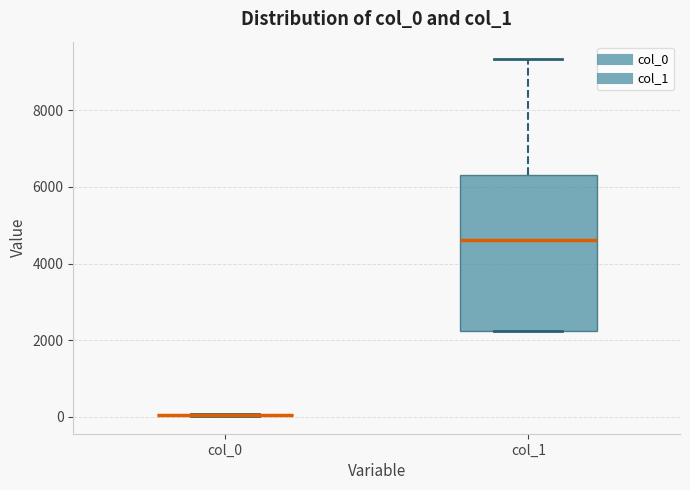

Comparing the boxes themselves (not the whiskers), which one is the tallest?

col_1